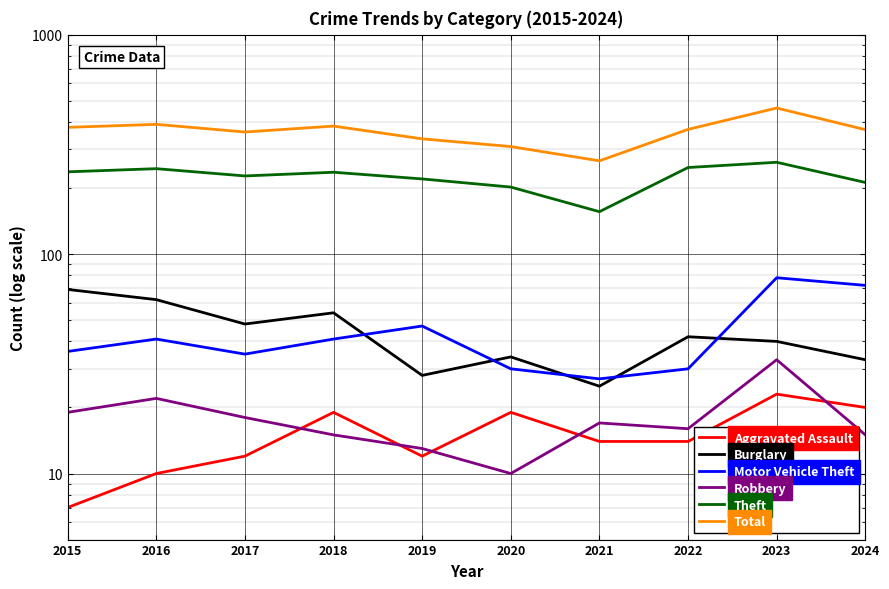

At which category is the sum across all series the highest?

2023